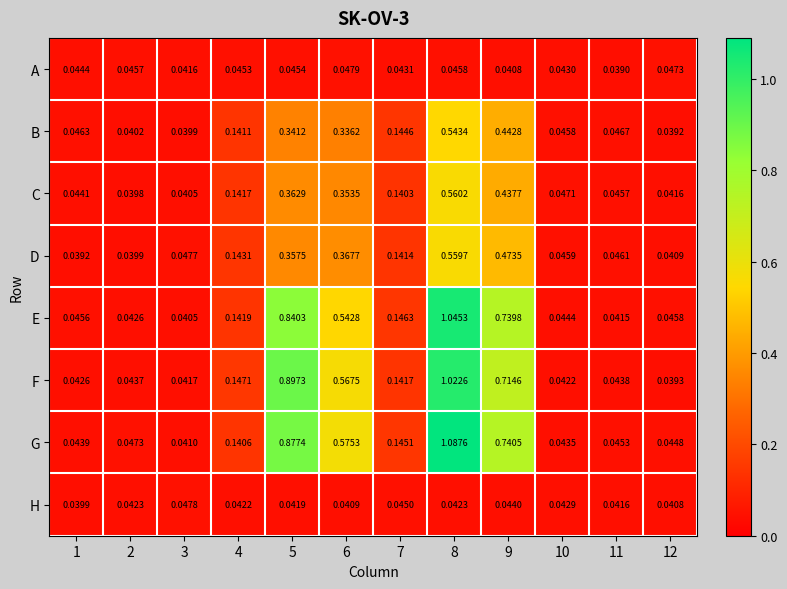

Rank the series at 10 from highest to lowest value.

C, D, B, E, G, A, H, F